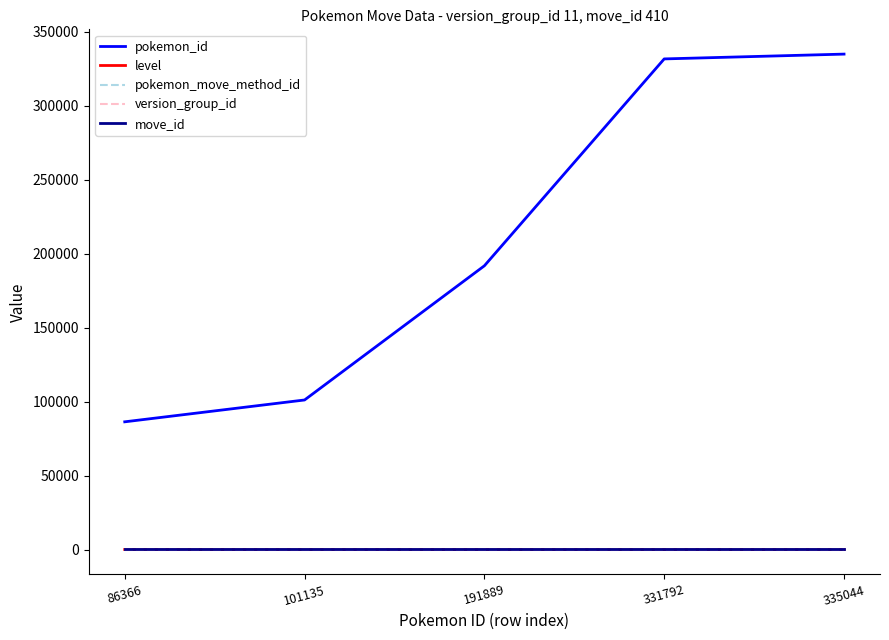

Which series has the largest total across all categories?

pokemon_id